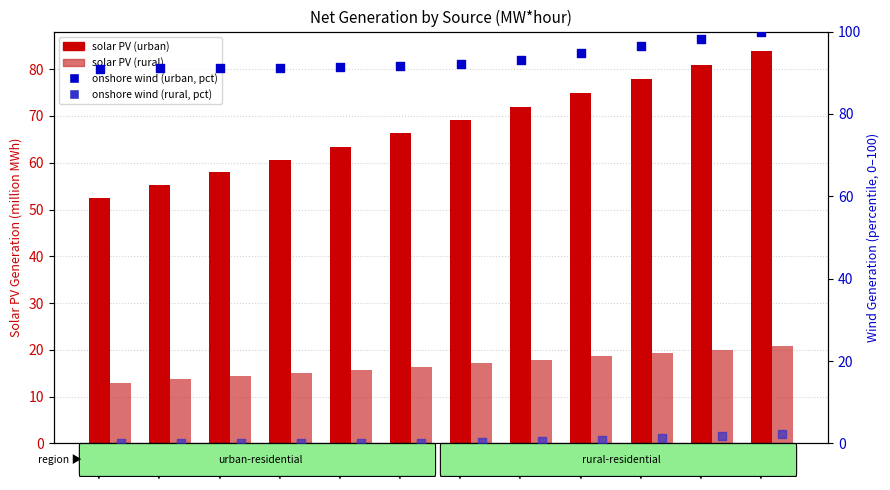

Which series reaches the minimum Y coordinate?

onshore wind (rural, percentile)